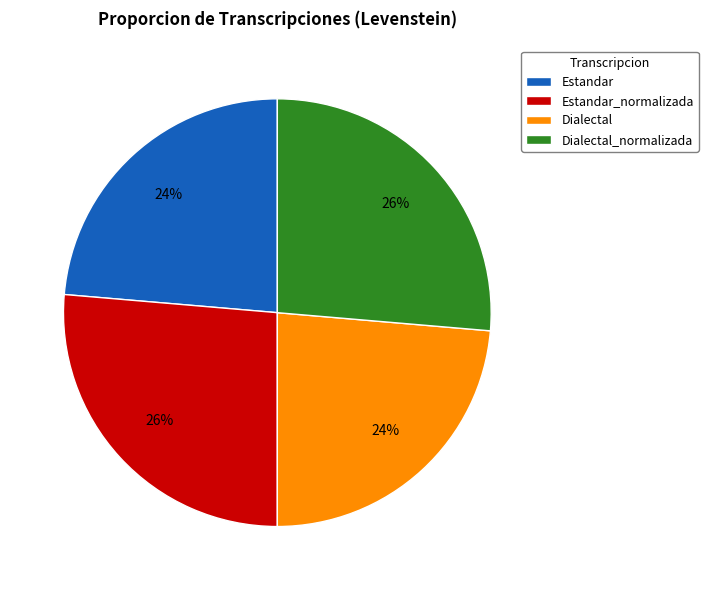

Is there a majority slice in this chart?

No